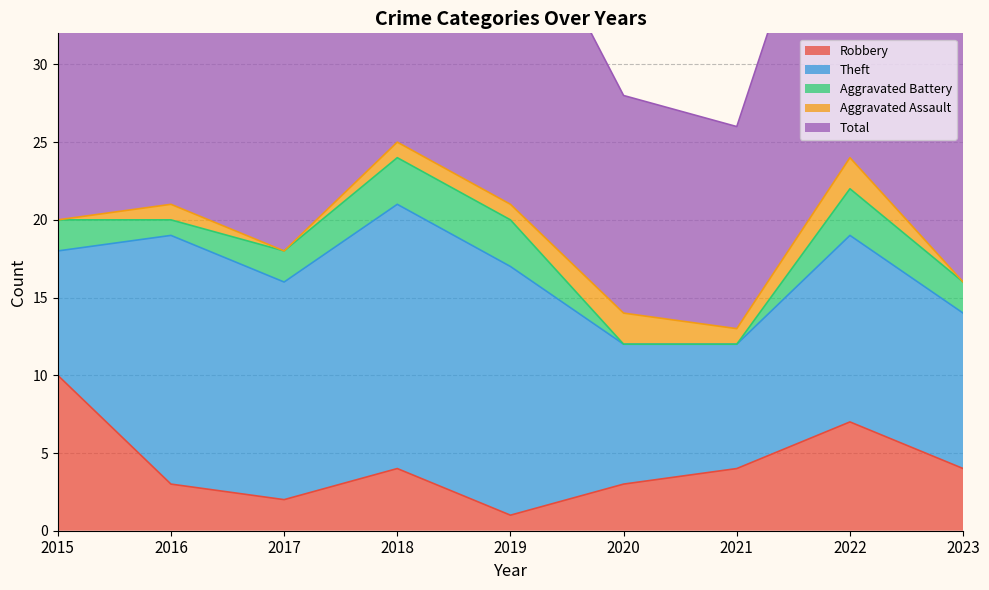

How many lines are shown in the chart?

5